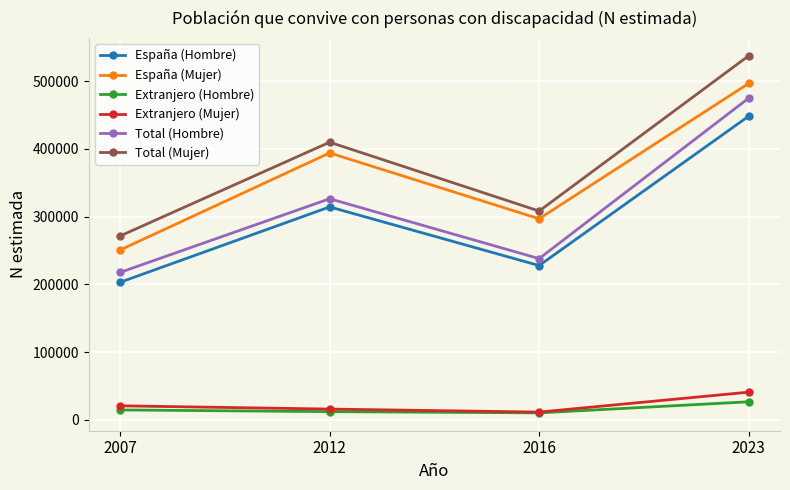

True or false: Total (Mujer) has more than 0 interior local peaks.

True